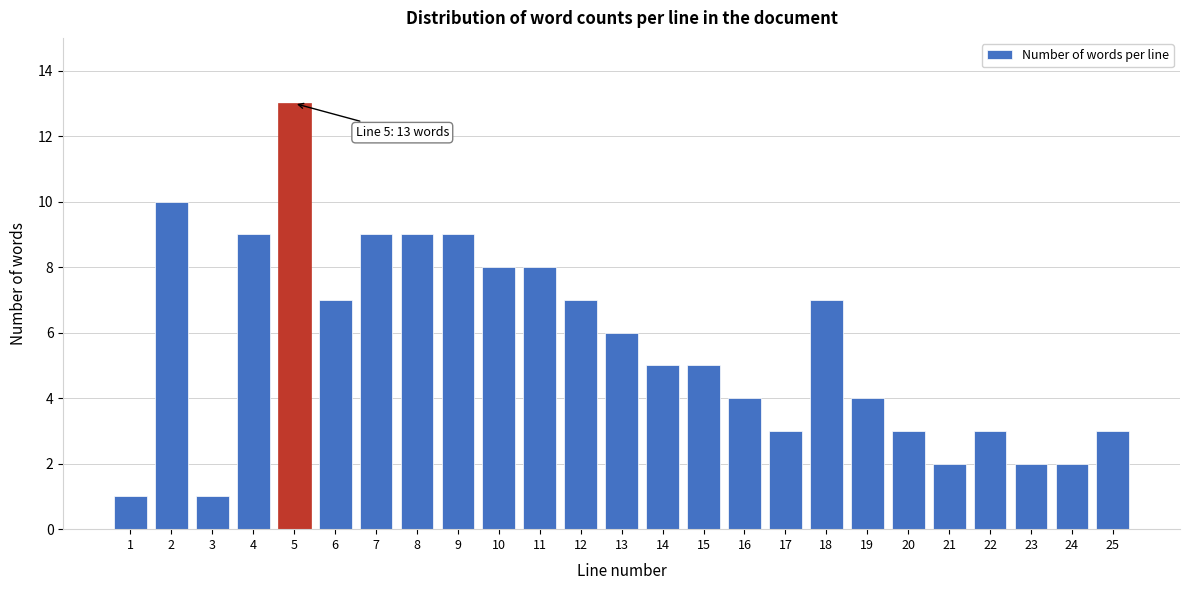

Reading right to left, list all the values displayed in this chart.

3	2	2	3	2	3	4	7	3	4	5	5	6	7	8	8	9	9	9	7	13	9	1	10	1